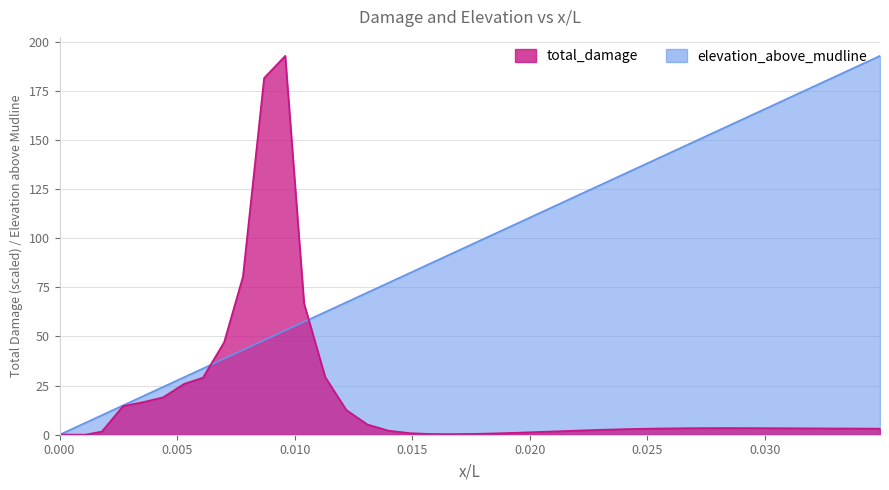

At how many categories does at least one series exceed 121?

17